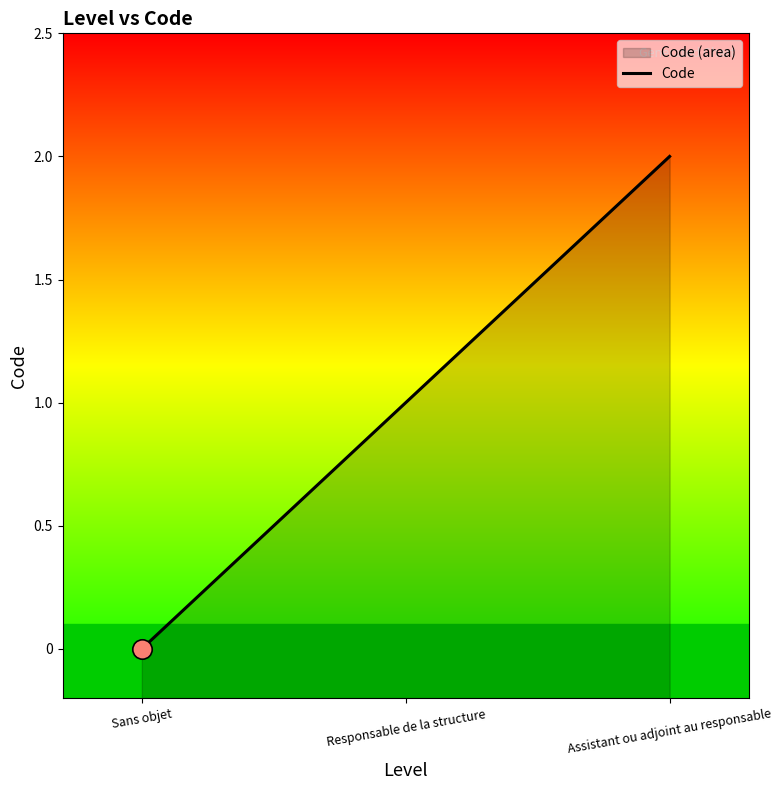

What is the change in value from Responsable de la structure to Assistant ou adjoint au responsable?

+1